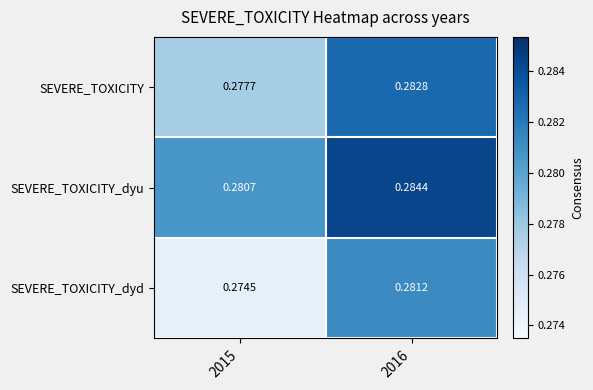

Is the value of SEVERE_TOXICITY_dyu at 2016 greater than the value of SEVERE_TOXICITY_dyd at 2015?

Yes